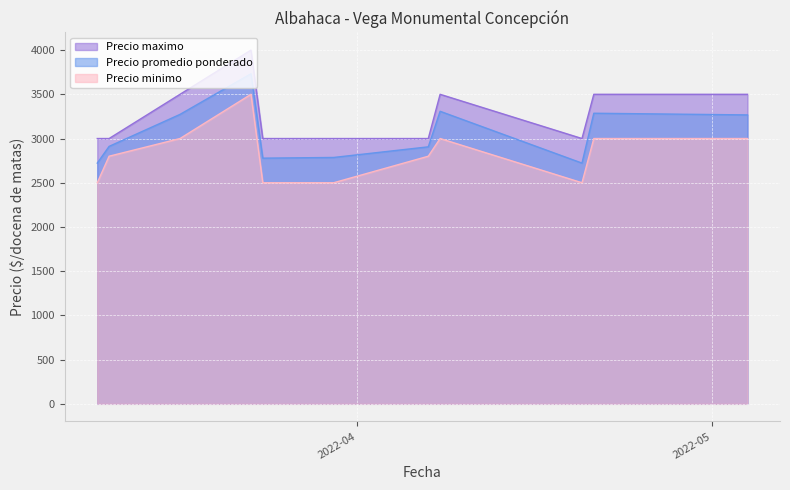

True or false: Precio minimo and Precio promedio ponderado intersect in this chart.

False